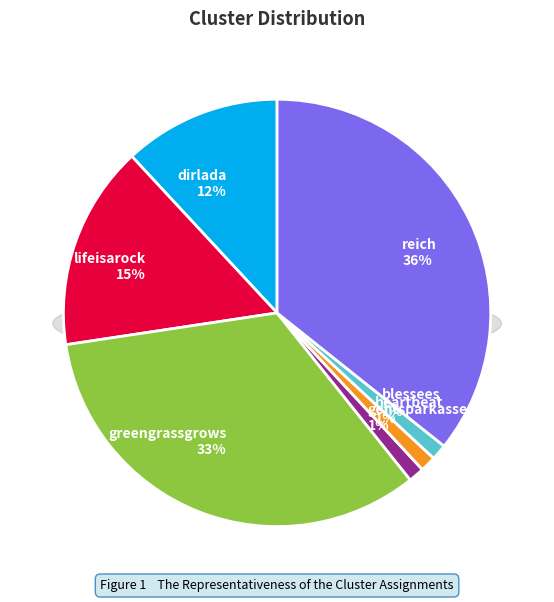

Which slice is the largest?

reich